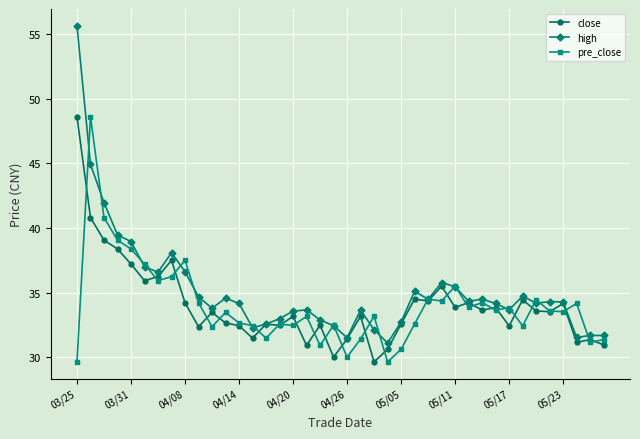

True or false: pre_close has more than 1 interior local peaks.

True